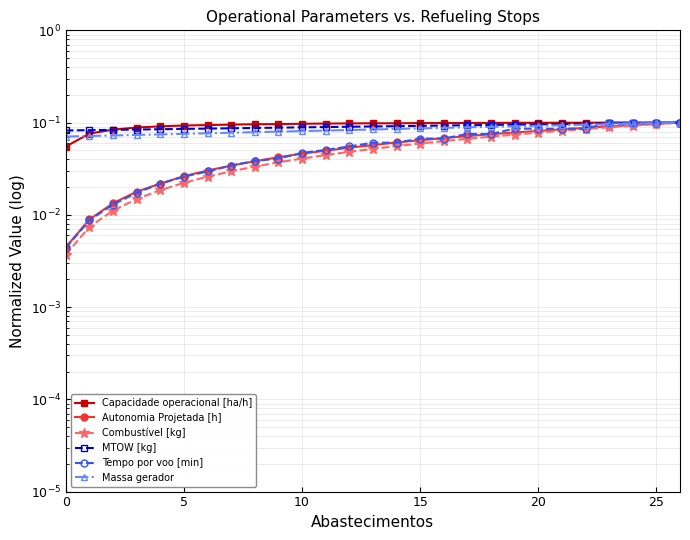

Rank the series by their maximum value, from lowest to highest.

Capacidade operacional [ha/h], Autonomia Projetada [h], Combustível [kg], MTOW [kg], Tempo por voo [min], Massa gerador